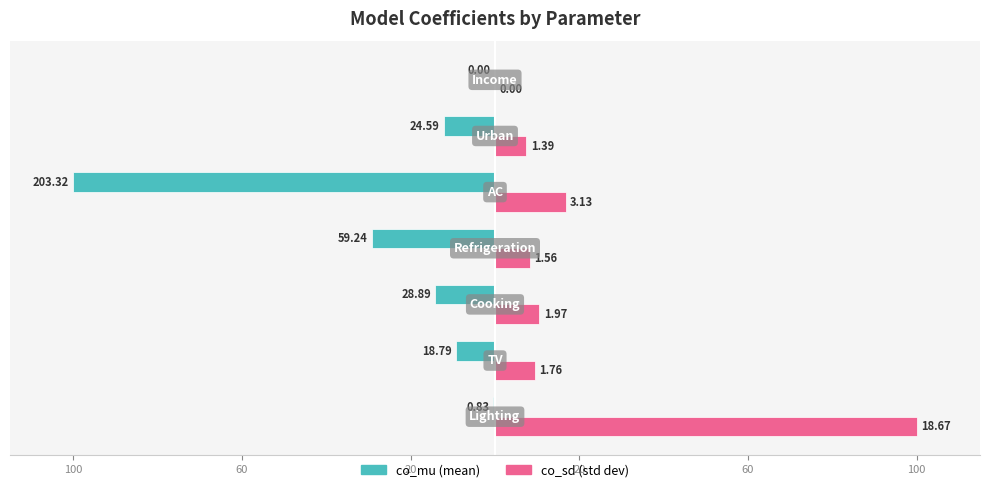

Does the chart contain stacked bars?

No